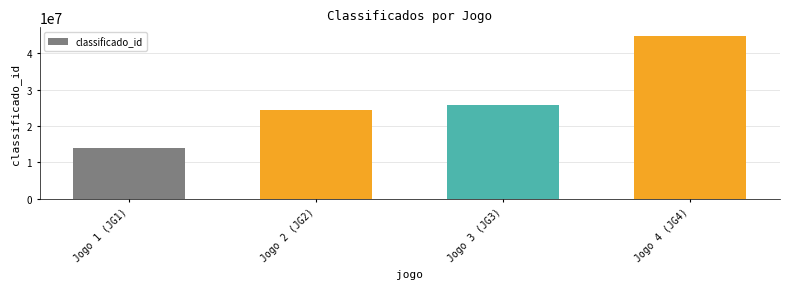

Read the value at Jogo 2 (JG2), to the nearest 10.

24468240